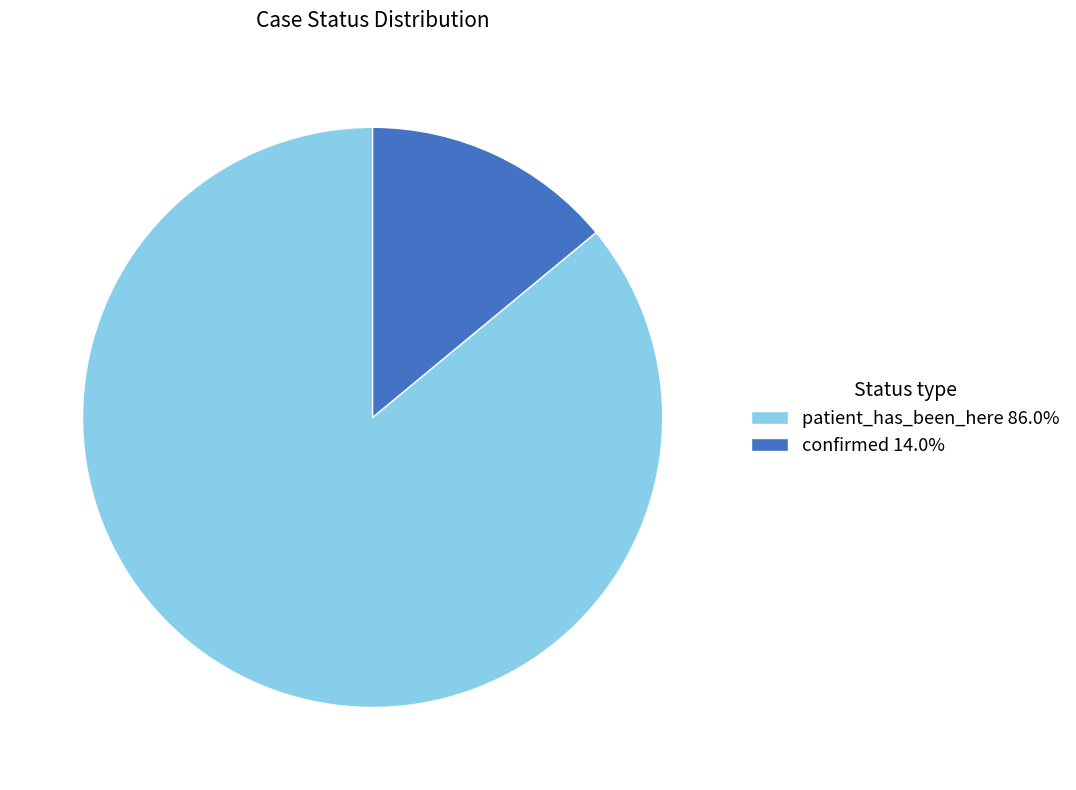

Does confirmed represent more than half of the total?

No